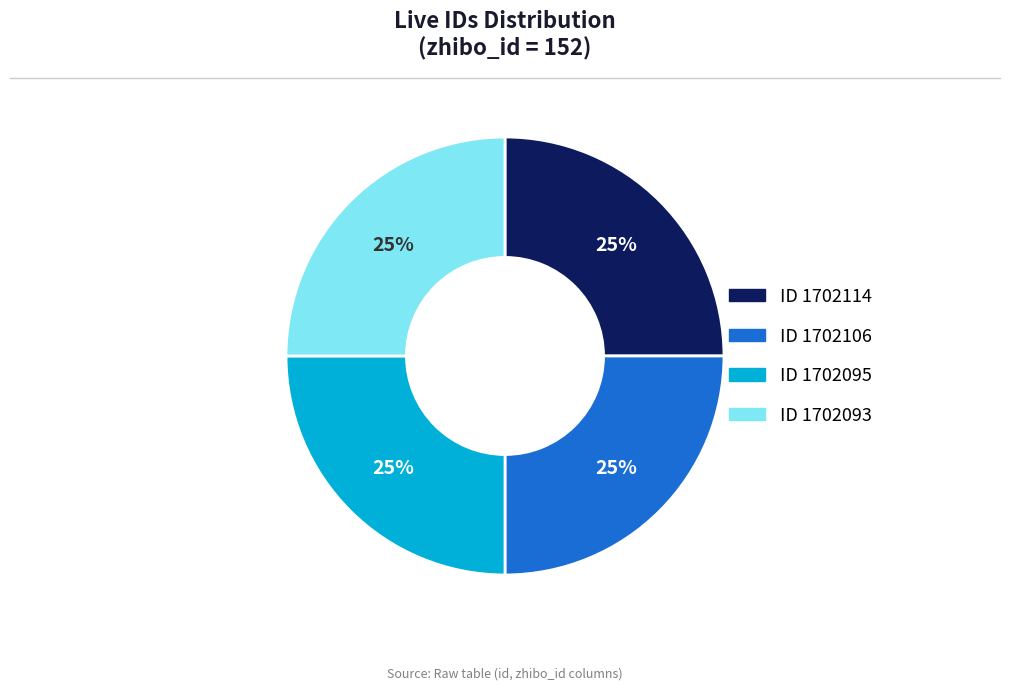

How many slices are in this pie chart?

4